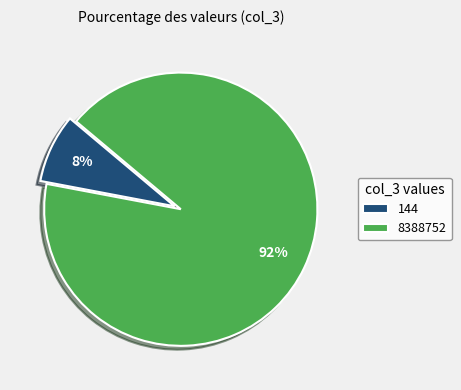

Is it true that 144 is 13% of the pie?

False